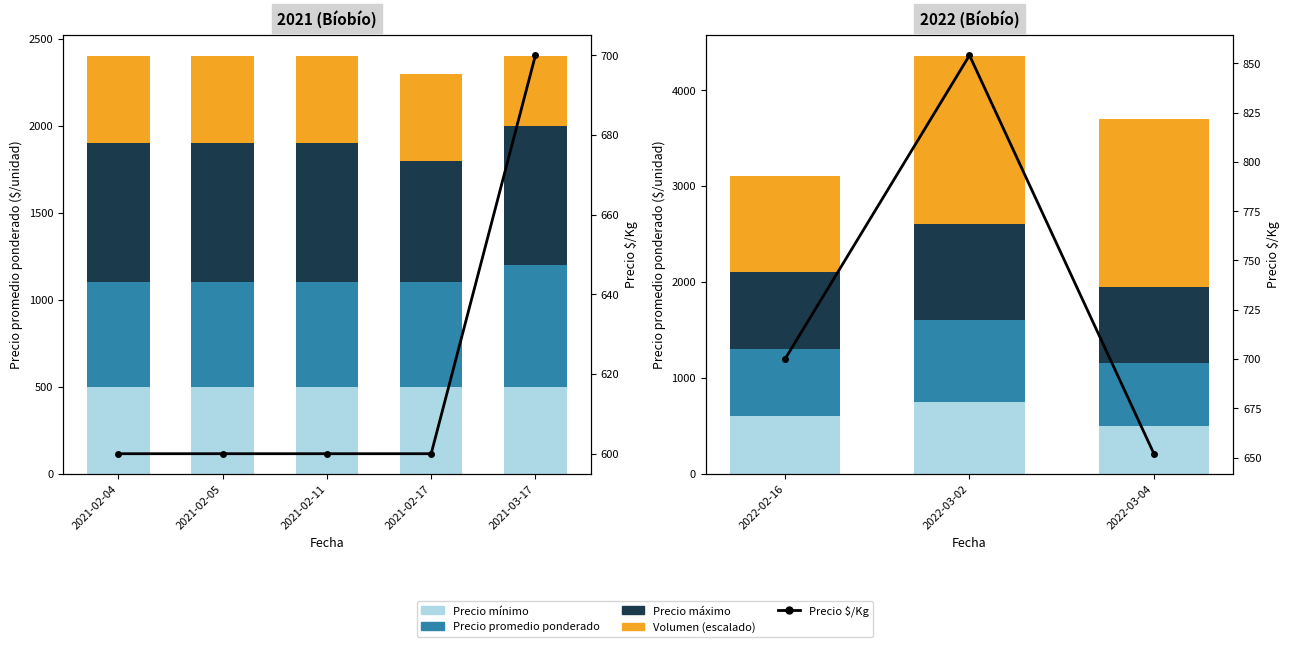

Which series has the largest total across all categories?

Volumen (escalado)